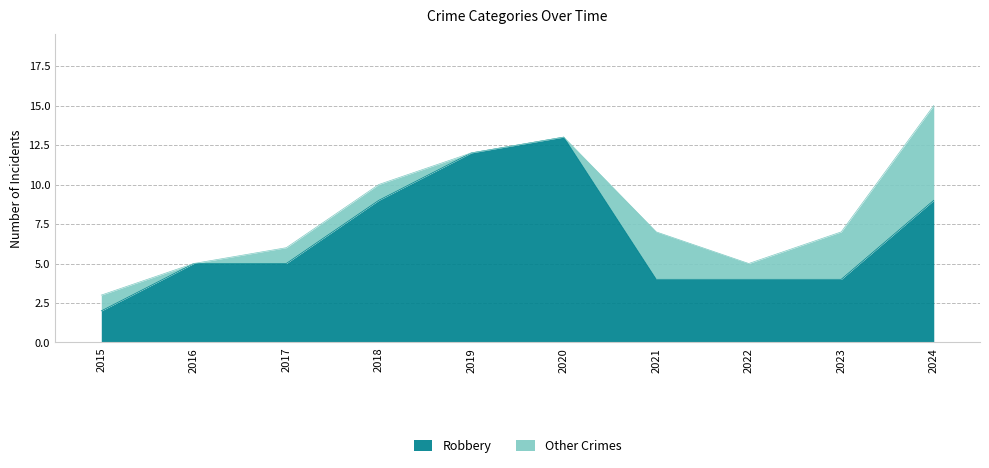

Reading left to right, what are all the values shown in this chart?

2	5	5	9	12	13	4	4	4	9